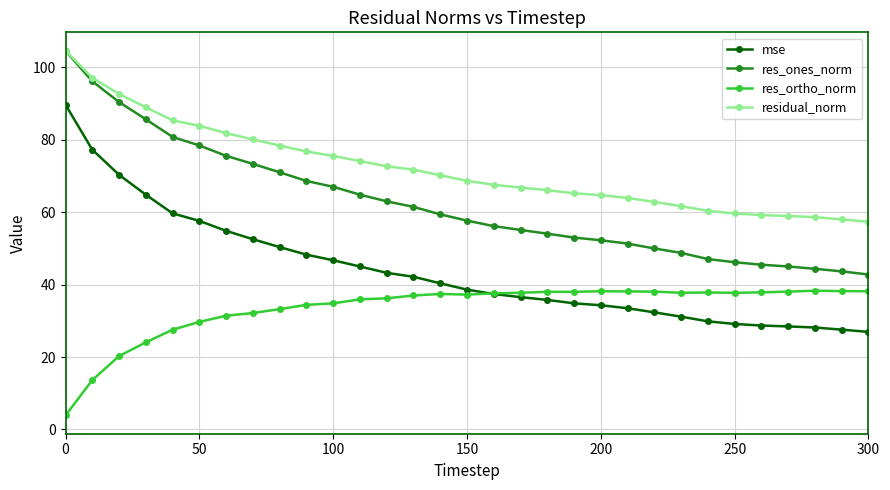

List the series in order of their overall mean, highest first.

residual_norm, res_ones_norm, mse, res_ortho_norm